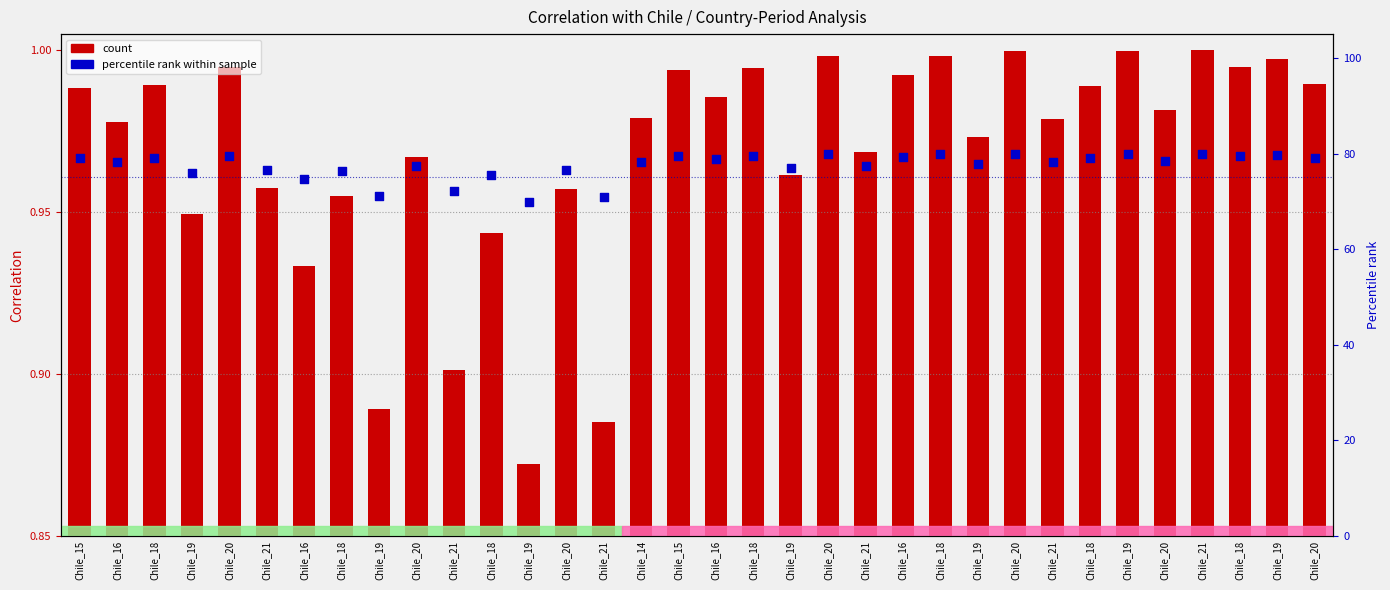

At which category is the sum across all series the highest?

Chile_21